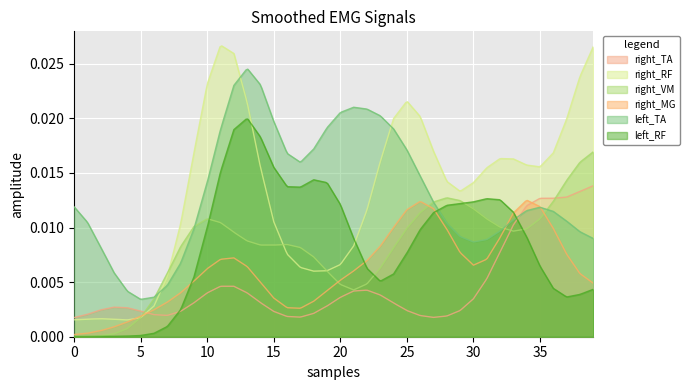

Which series has the largest total across all categories?

left_TA